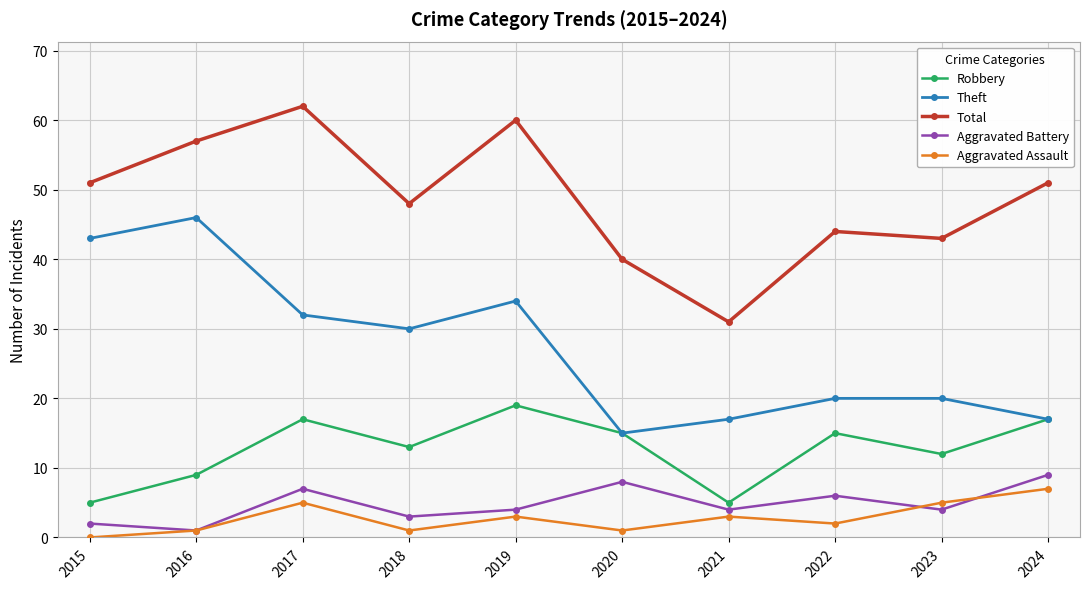

The value of Aggravated Assault at 2015 is 5. True or false?

False